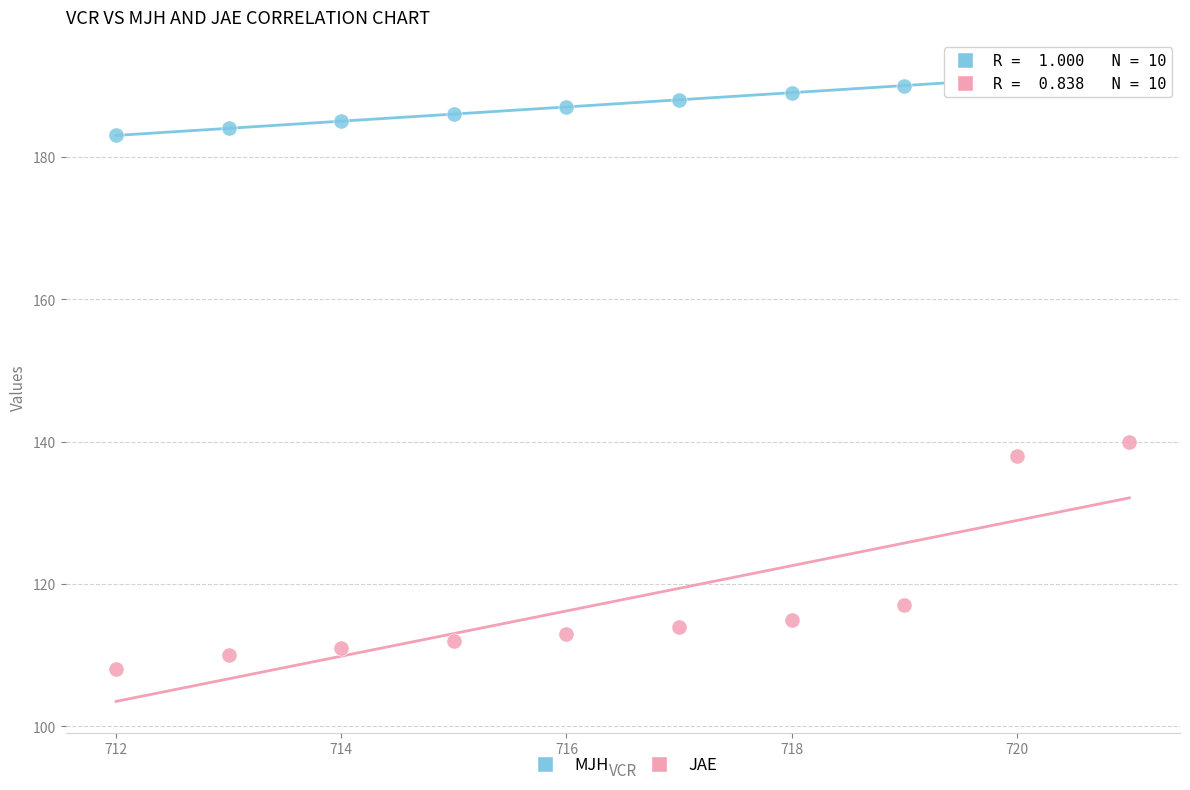

Which series contains the highest Y value?

MJH